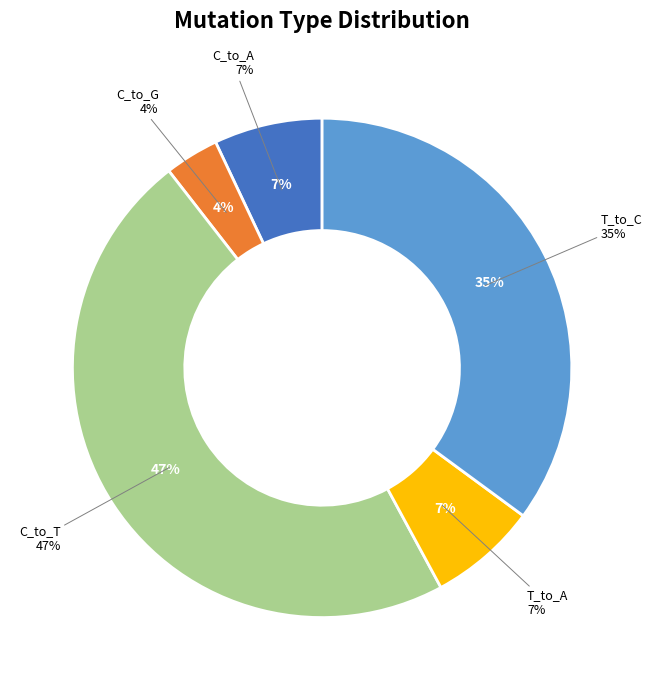

To the nearest percent, what percentage of the pie is T_to_C?

35%